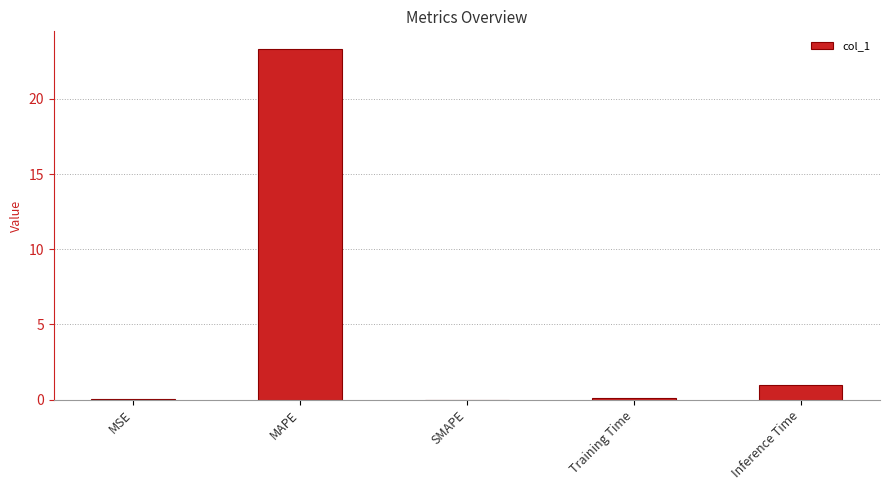

Between Training Time and MAPE, which is larger?

MAPE